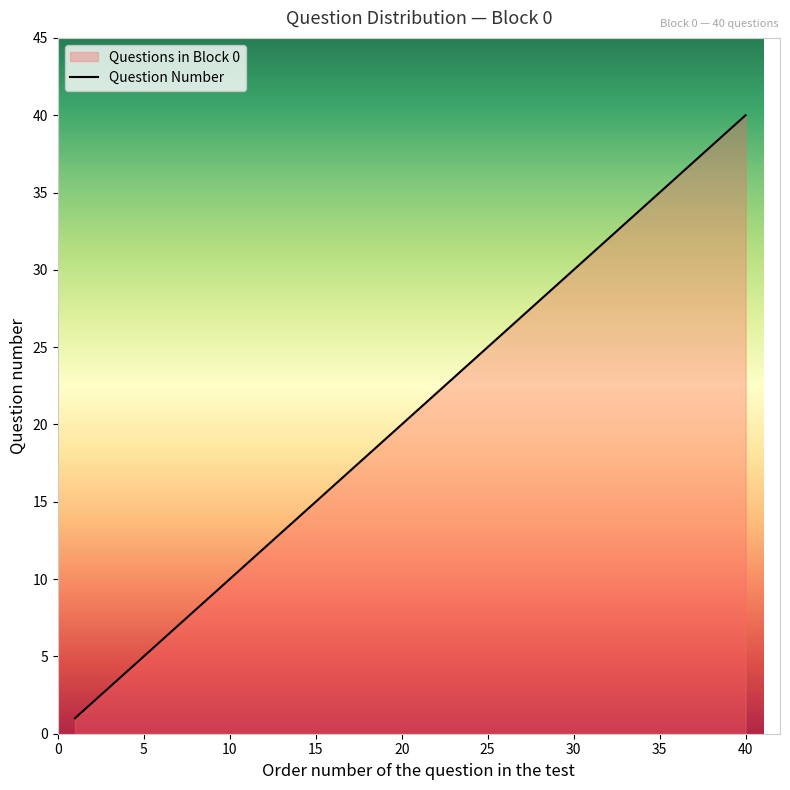

What is the maximum value shown in the chart?

40